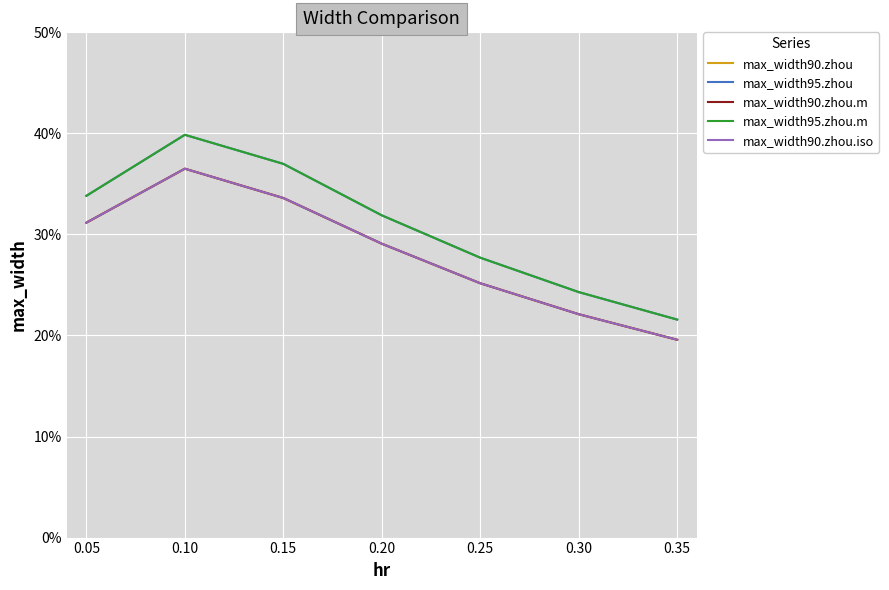

Reading left to right, transcribe all the data shown in this chart.

max_width90.zhou: 0.3	0.4	0.3	0.3	0.3	0.2	0.2
max_width95.zhou: 0.3	0.4	0.4	0.3	0.3	0.2	0.2
max_width90.zhou.m: 0.3	0.4	0.3	0.3	0.3	0.2	0.2
max_width95.zhou.m: 0.3	0.4	0.4	0.3	0.3	0.2	0.2
max_width90.zhou.iso: 0.3	0.4	0.3	0.3	0.3	0.2	0.2